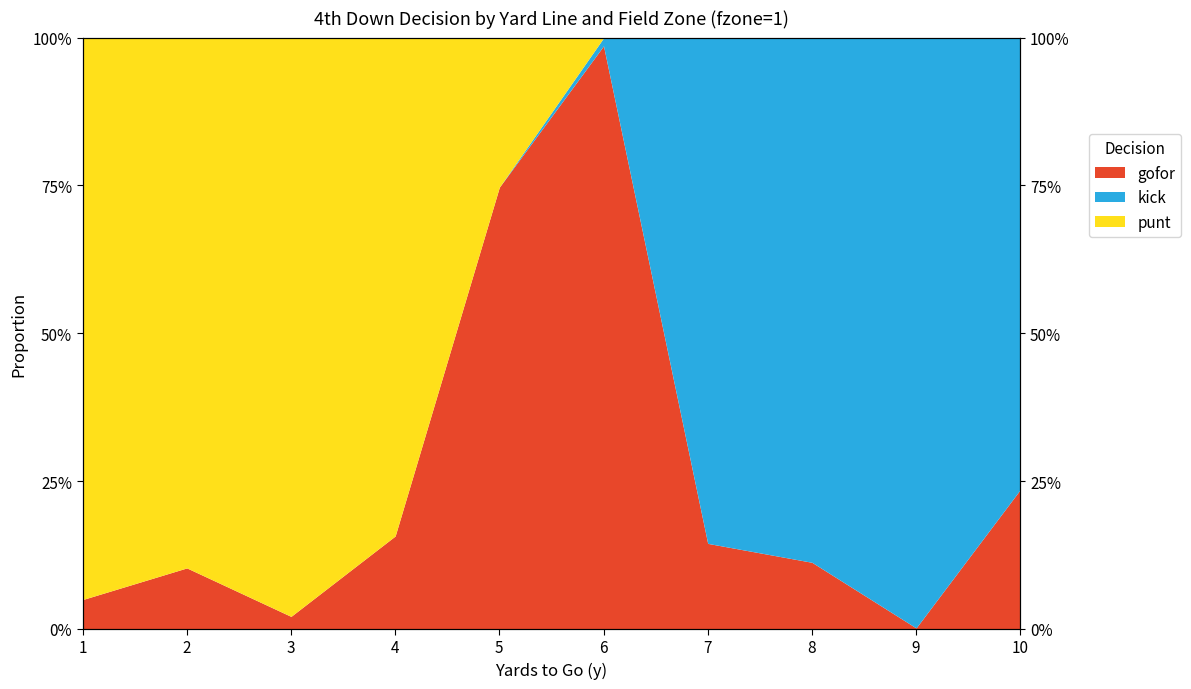

At which category is the sum across all series the highest?

6